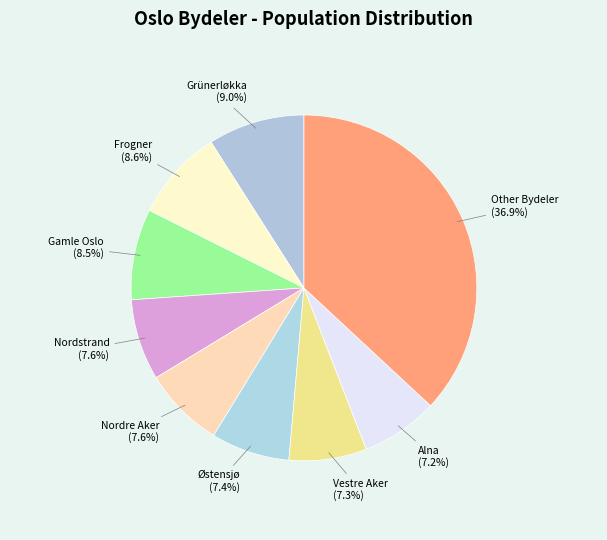

To the nearest percent, what is the average slice percentage?

11%